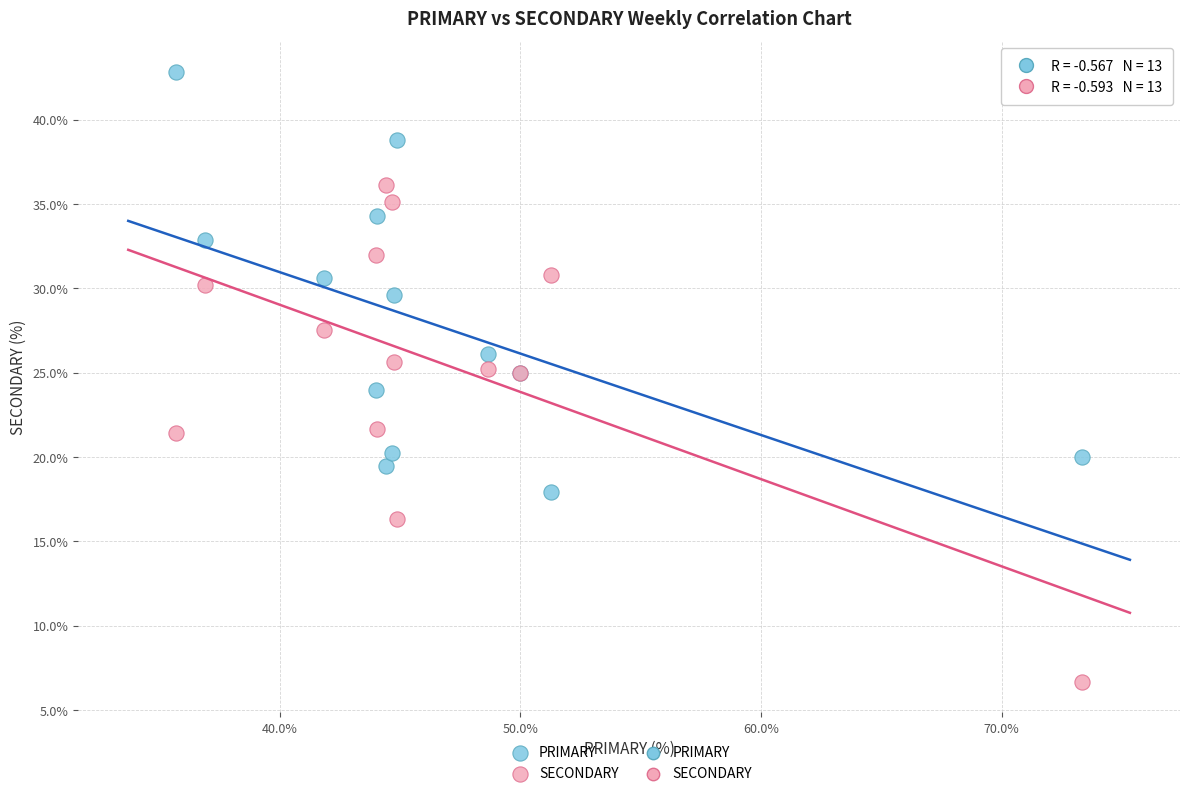

Which series contains the highest Y value?

PRIMARY